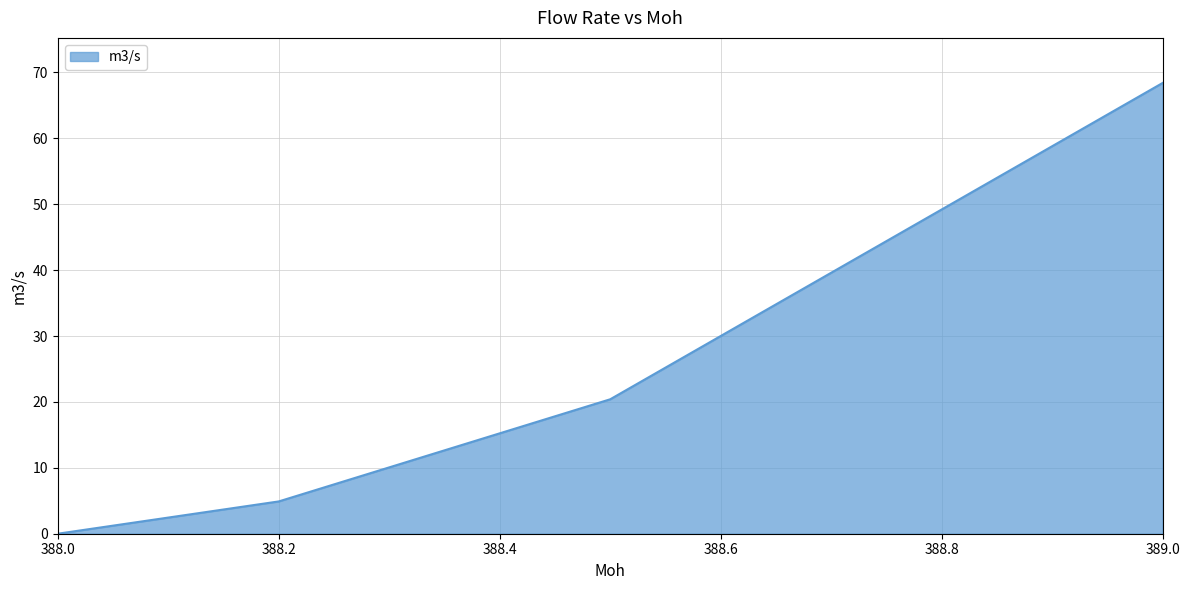

What is the maximum value shown in the chart?

68.4